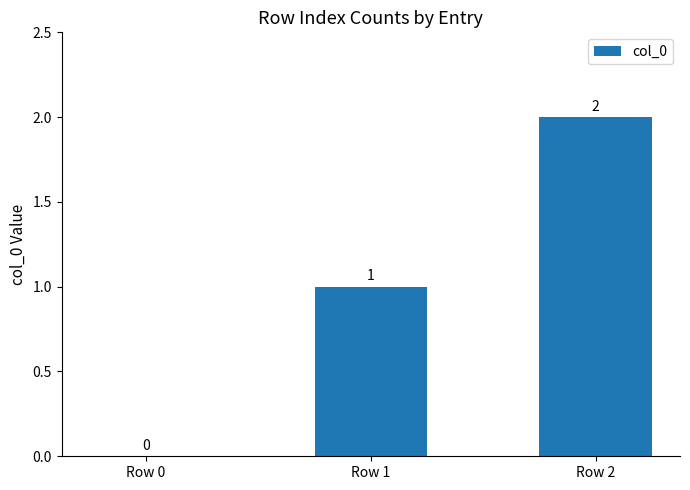

What is the change in value from Row 0 to Row 2?

+2